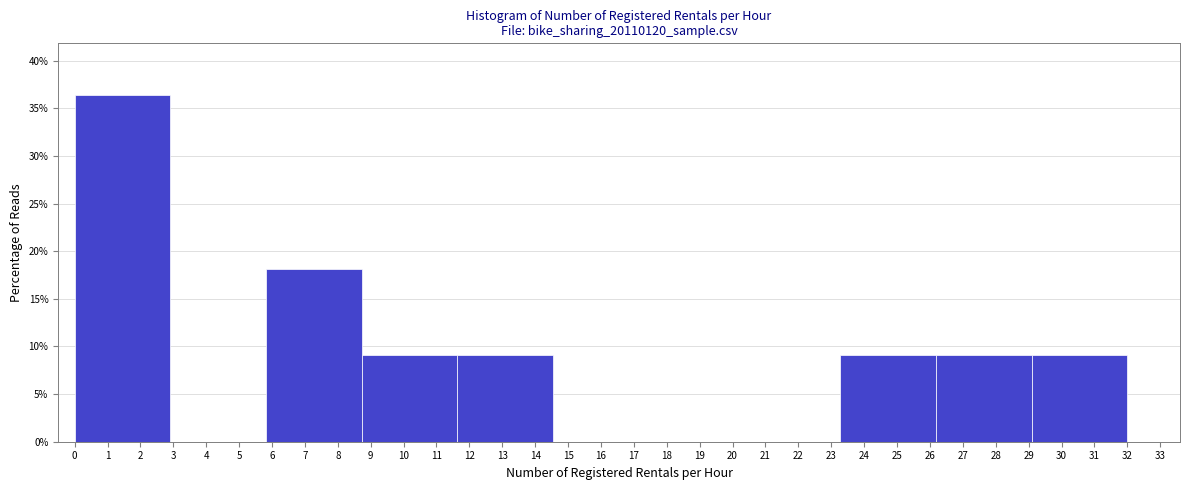

What is the height of the bar covering 0.0 to 2.9 on the x-axis? Neither the bar edges nor the heights are printed on the chart, so give them approximately, as read against the axes.

36.5